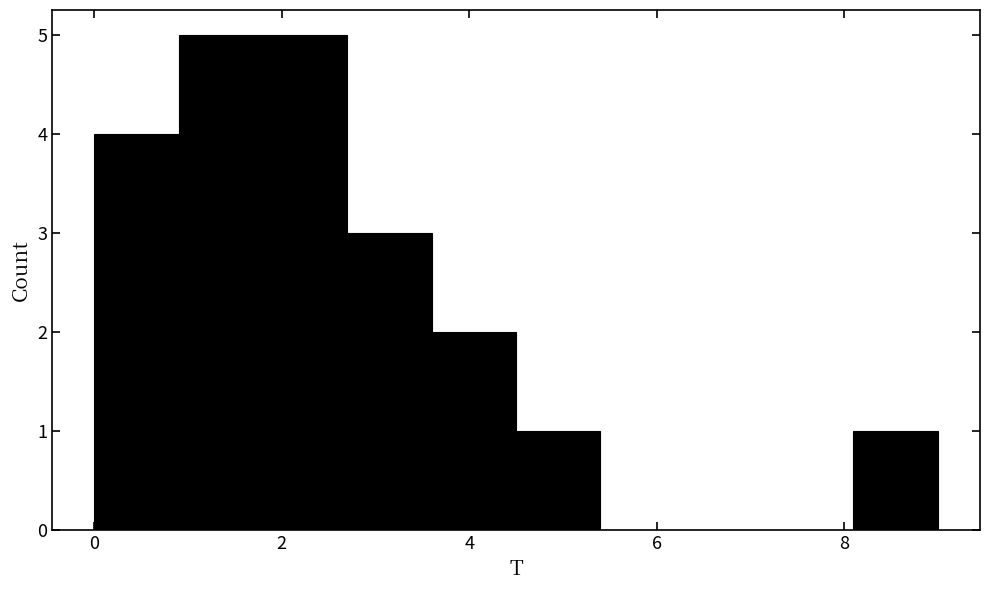

How tall is the bar that spans 0.9 to 1.8 on the x-axis? Neither the bar edges nor the heights are printed on the chart, so give them approximately, as read against the axes.

5